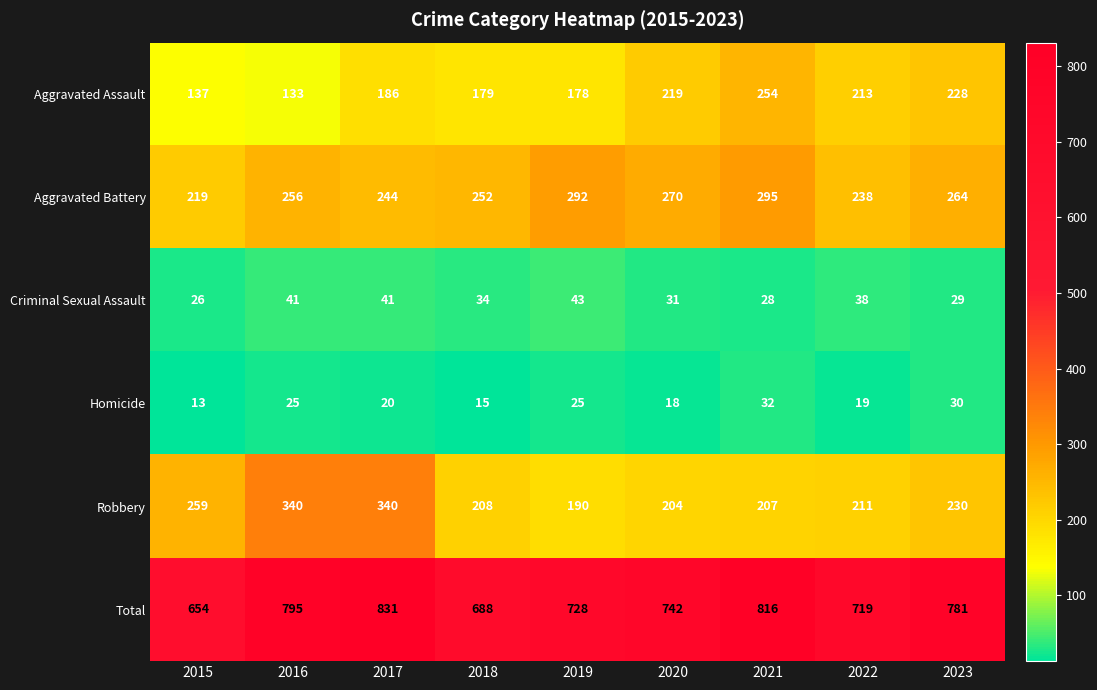

How many data points in Criminal Sexual Assault are less than 34?

4